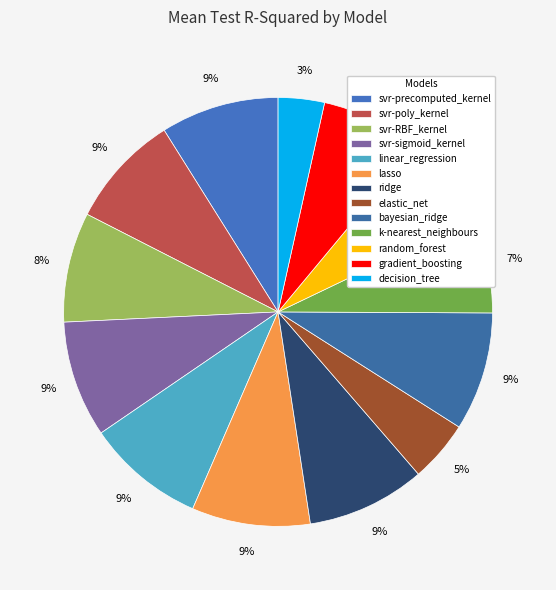

Does random_forest represent more than half of the total?

No